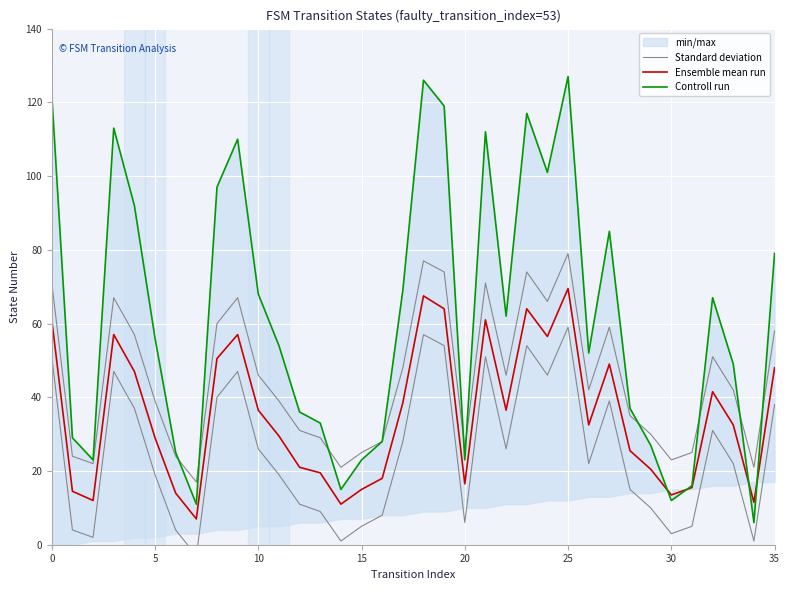

Reading left to right, extract all data points from this chart.

Standard deviation: 71.0	24.0	22.0	67.0	57.0	39.0	24.0	17.0	60.0	67.0	46.0	39.0	31.0	29.0	21.0	25.0	28.0	48.0	77.0	74.0	26.0	71.0	46.0	74.0	66.0	79.0	42.0	59.0	35.0	30.0	23.0	25.0	51.0	42.0	21.0	58.0
Ensemble mean run: 61.0	14.5	12.0	57.0	47.0	29.0	14.0	7.0	50.5	57.0	36.5	29.5	21.0	19.5	11.0	15.0	18.0	38.5	67.5	64.0	16.5	61.0	36.5	64.0	56.5	69.5	32.5	49.0	25.5	20.5	13.5	15.5	41.5	32.5	11.5	48.0
Controll run: 122.0	29.0	23.0	113.0	92.0	56.0	25.0	11.0	97.0	110.0	68.0	54.0	36.0	33.0	15.0	23.0	28.0	69.0	126.0	119.0	23.0	112.0	62.0	117.0	101.0	127.0	52.0	85.0	37.0	27.0	12.0	16.0	67.0	49.0	6.0	79.0